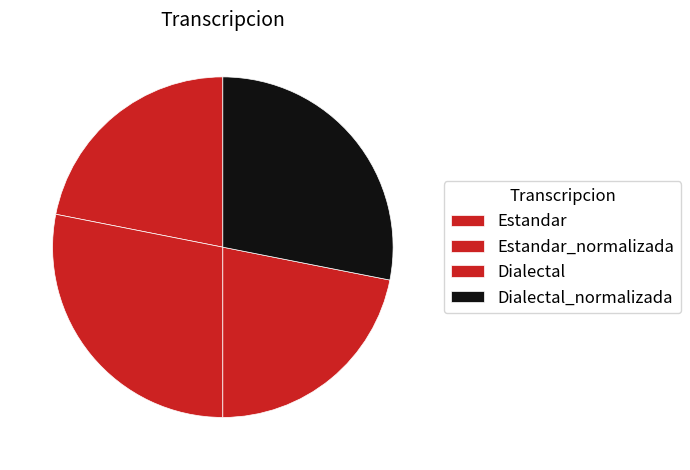

Which slice is the largest?

Estandar_normalizada